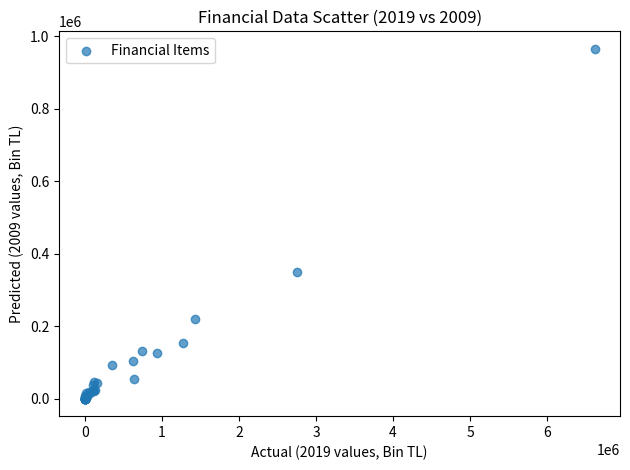

What Y value in the scatter plot is closest to 482761?

350834.2